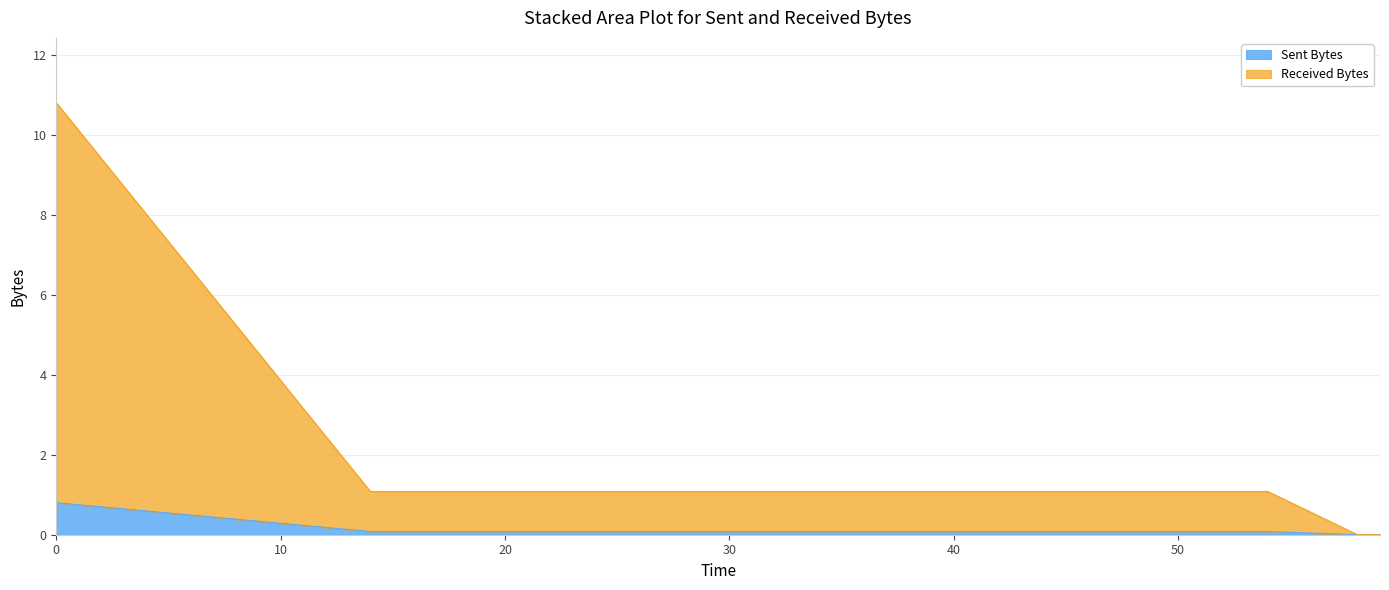

What is the average value?

1.7